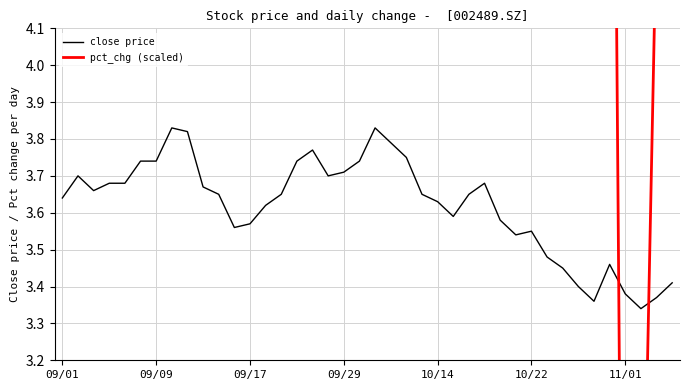

Reading left to right, transcribe all the data shown in this chart.

3.6	3.7	3.7	3.7	3.7	3.7	3.7	3.8	3.8	3.7	3.6	3.6	3.6	3.6	3.6	3.7	3.8	3.7	3.7	3.7	3.8	3.8	3.8	3.6	3.6	3.6	3.6	3.7	3.6	3.5	3.5	3.5	3.5	3.4	3.4	3.5	3.4	3.3	3.4	3.4